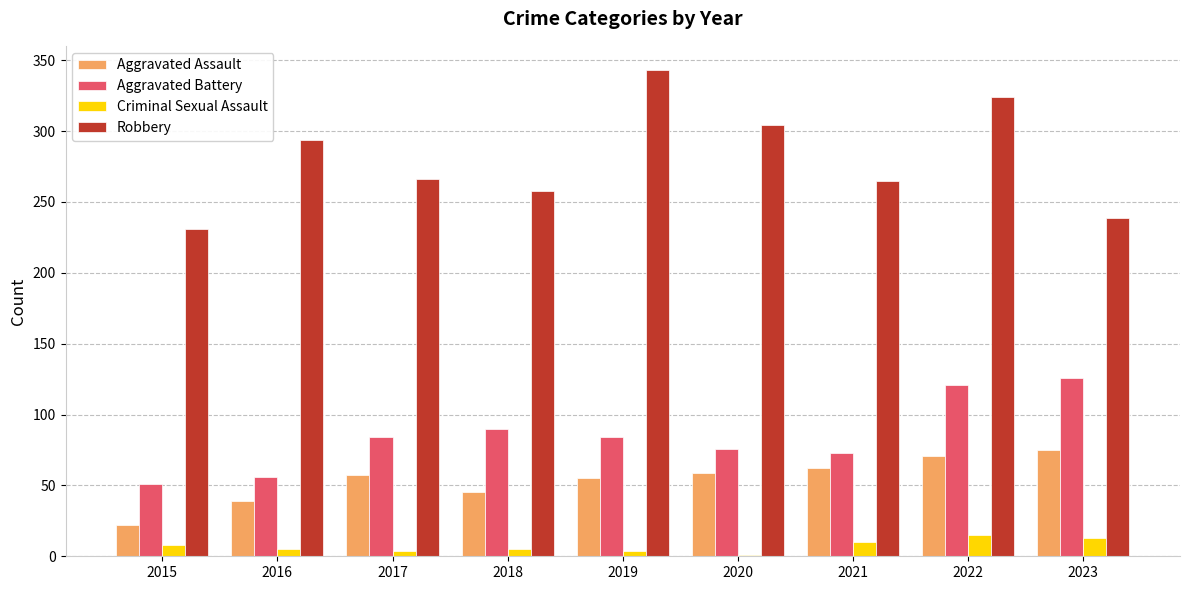

What is the average value of the Aggravated Battery series?

85